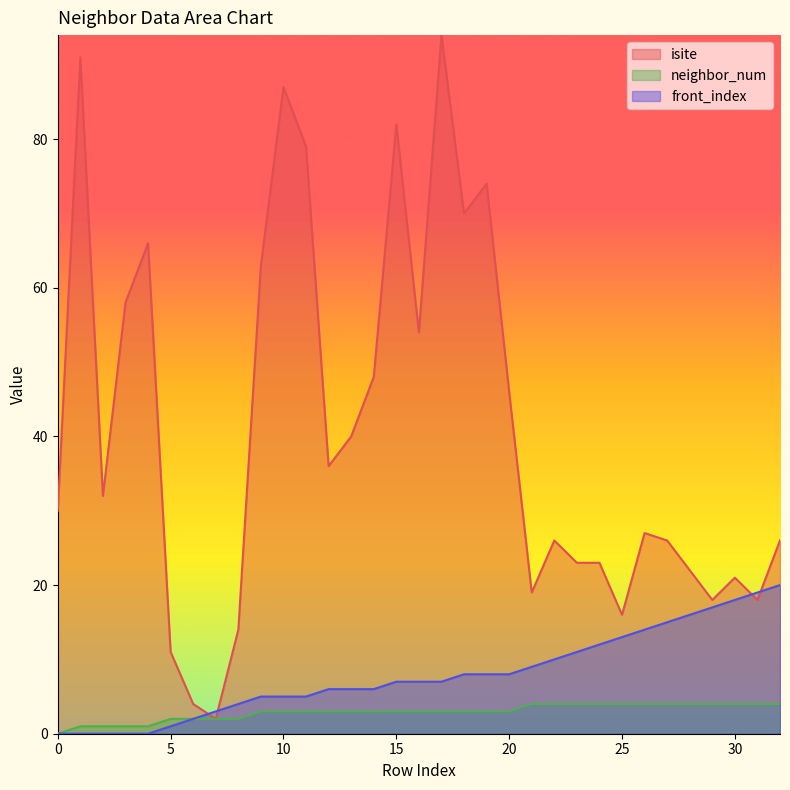

List the series in order of their peak value, highest first.

isite, front_index, neighbor_num